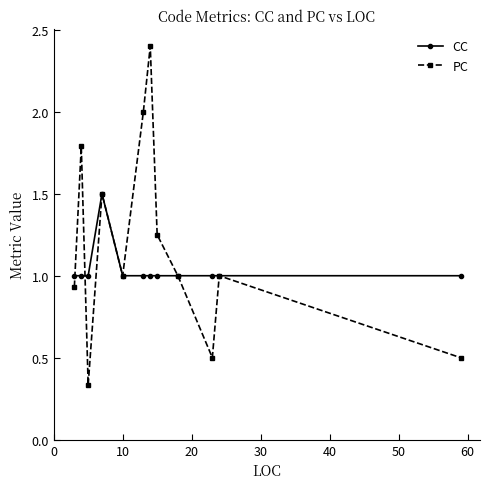

List the series in order of their peak value, lowest first.

CC, PC